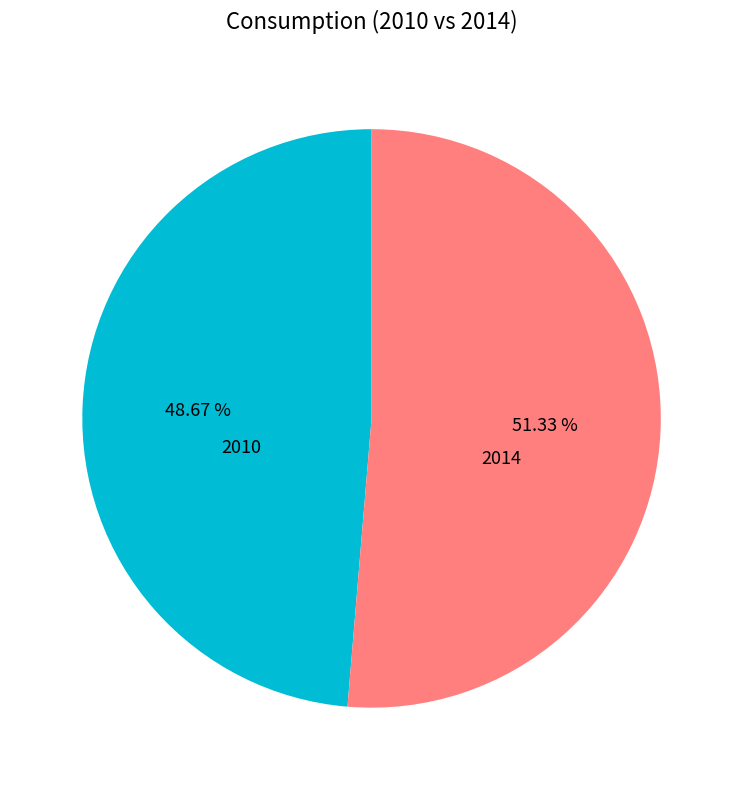

Which slice is the largest?

2014